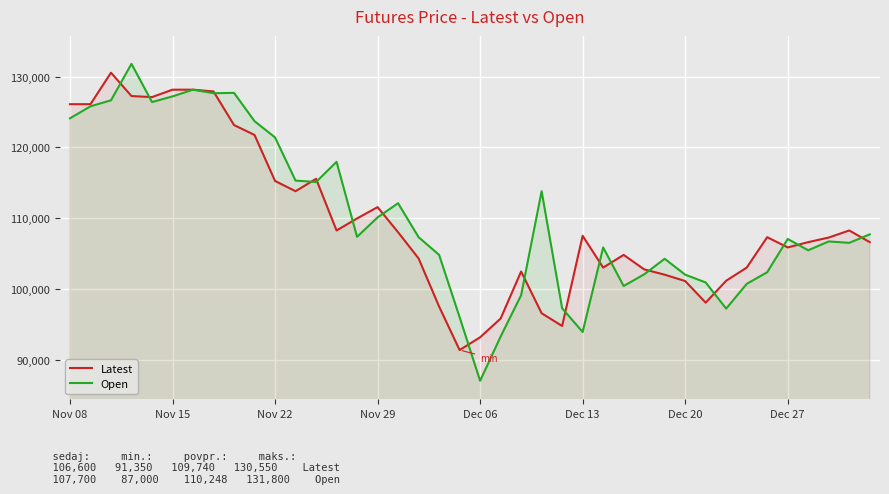

What is the lowest value of the Latest series?

91350